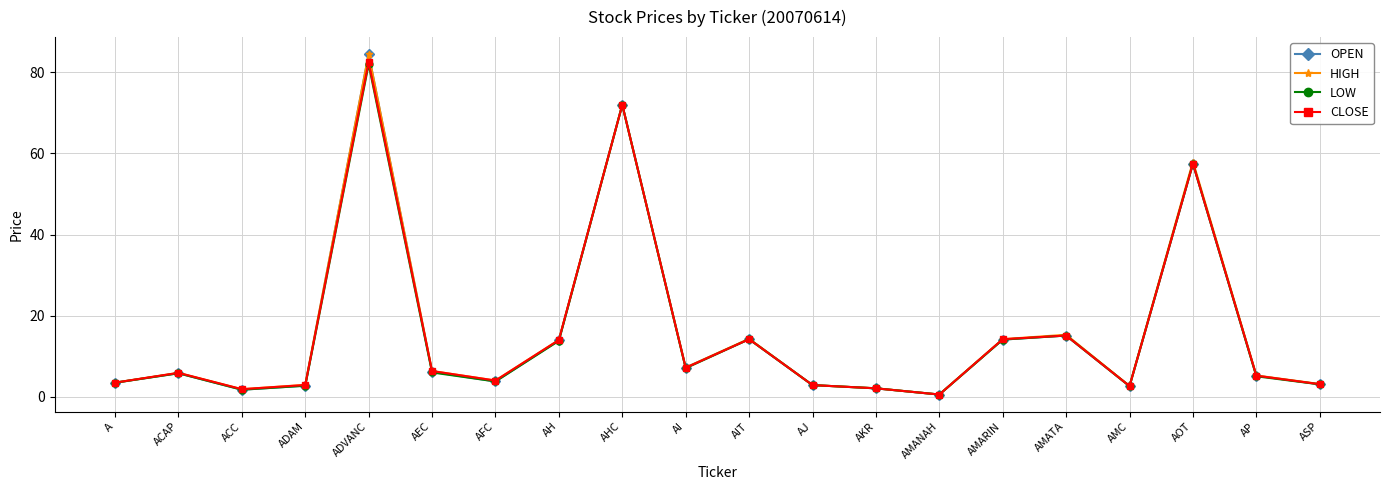

Is the value of OPEN at ADAM greater than the value of CLOSE at ADVANC?

No